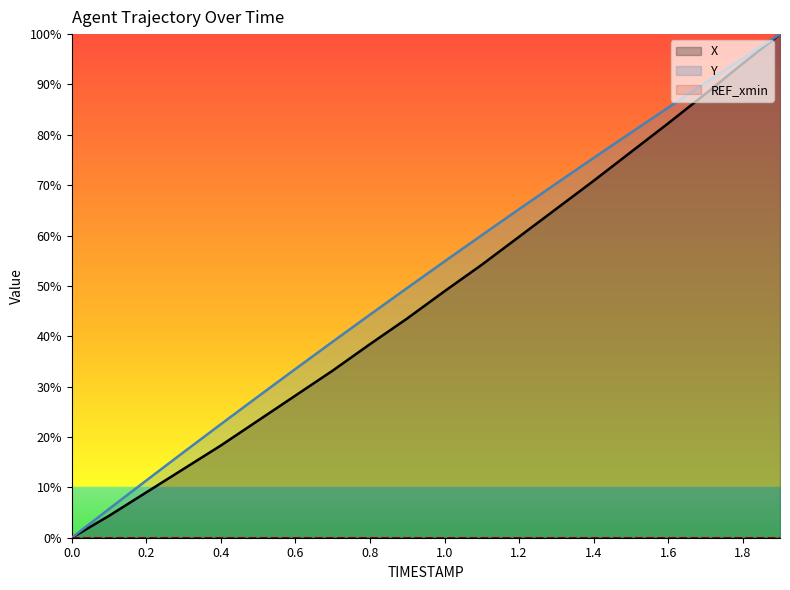

Reading left to right, what are all the values shown in this chart?

X: 0.0	4.4	9.0	13.7	18.3	23.3	28.2	33.2	38.4	43.5	48.9	54.2	59.8	65.3	70.9	76.6	82.3	88.1	94.1	100.0
Y: 0.0	5.7	11.4	17.0	22.5	28.1	33.5	38.9	44.3	49.6	54.9	60.1	65.2	70.4	75.4	80.4	85.4	90.3	95.2	100.0